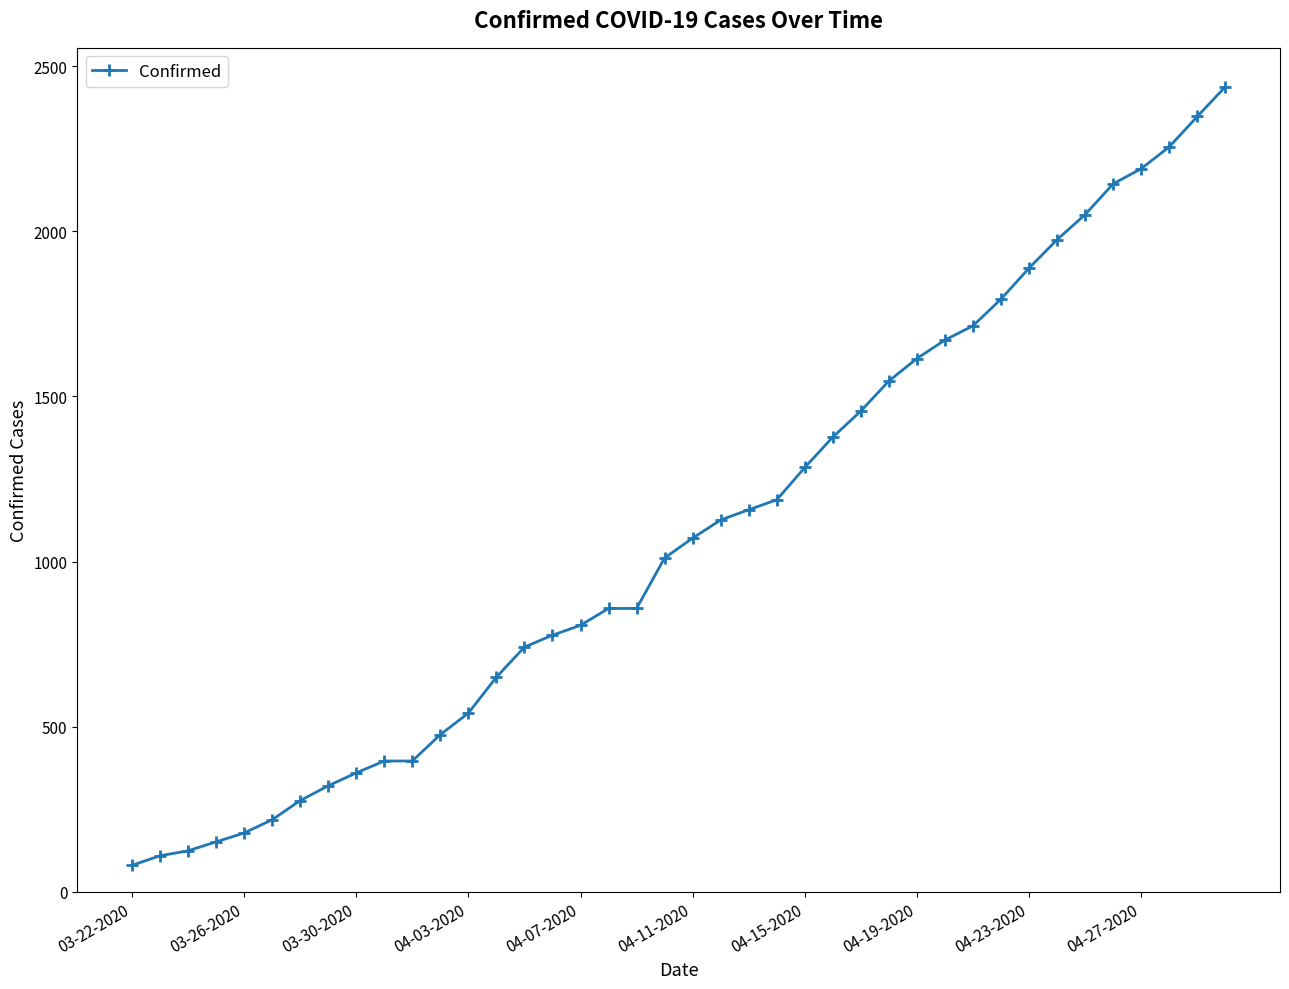

What is the minimum value shown in the chart?

80